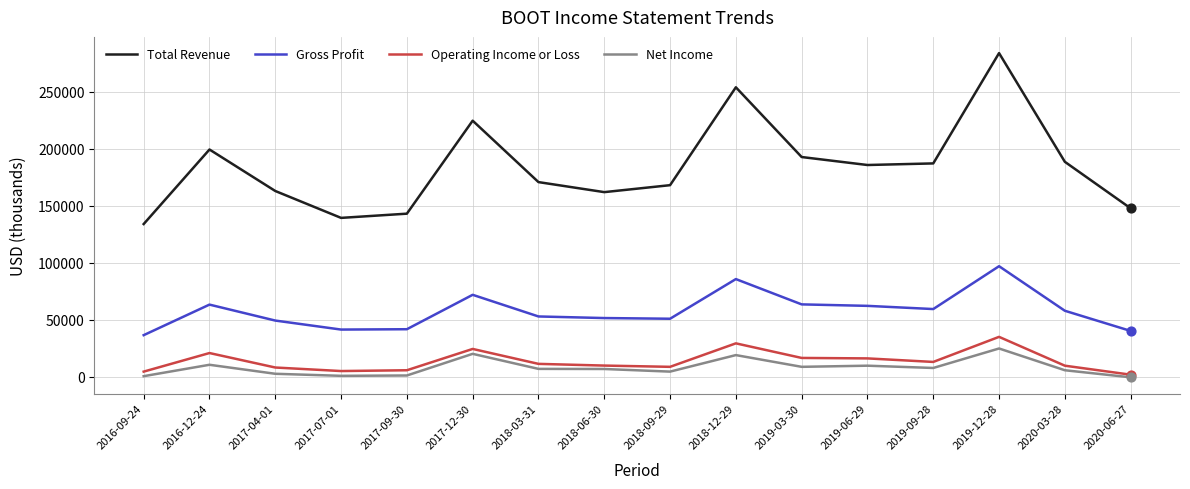

Which series has the widest spread of values?

Total Revenue